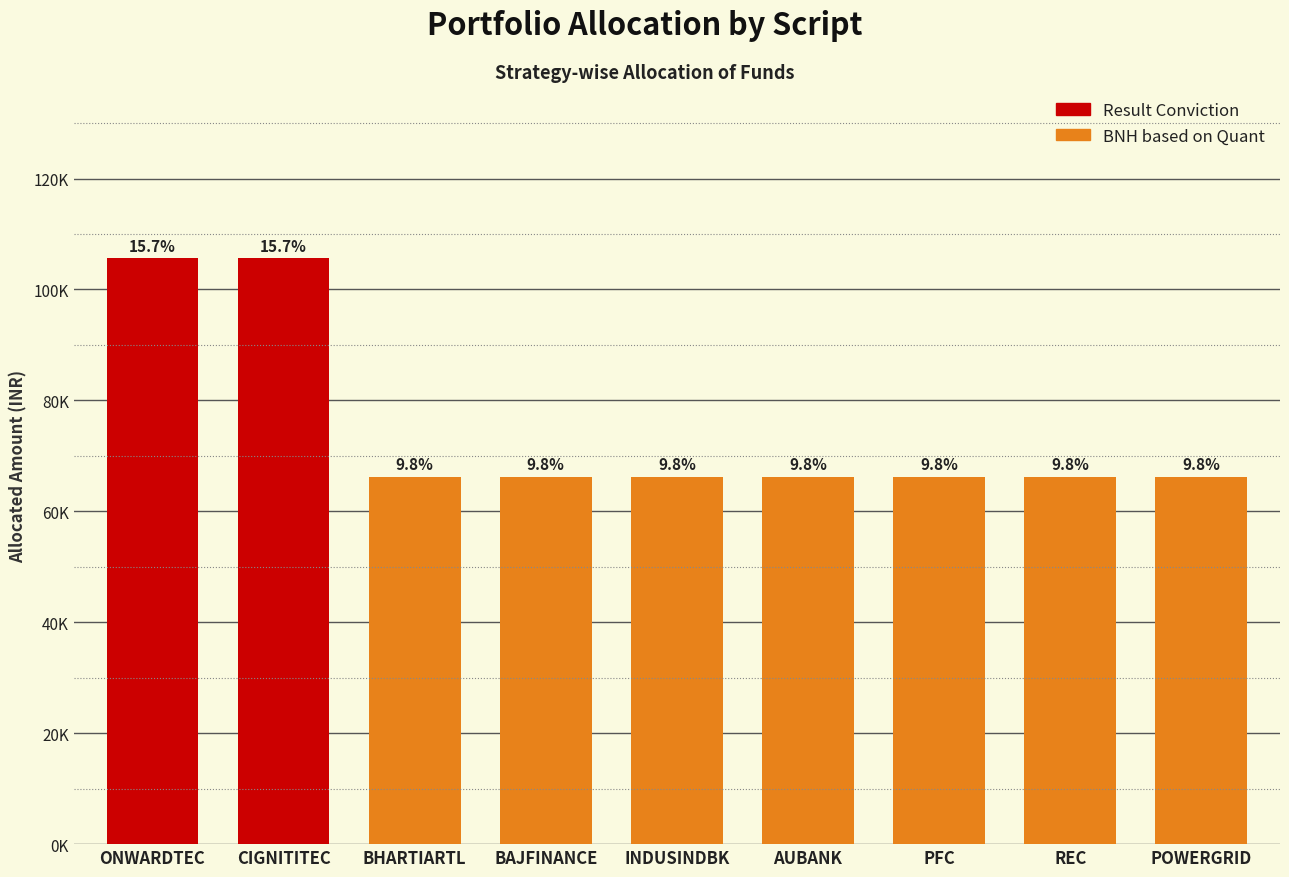

What is the difference between the maximum and second lowest values?

39376.9